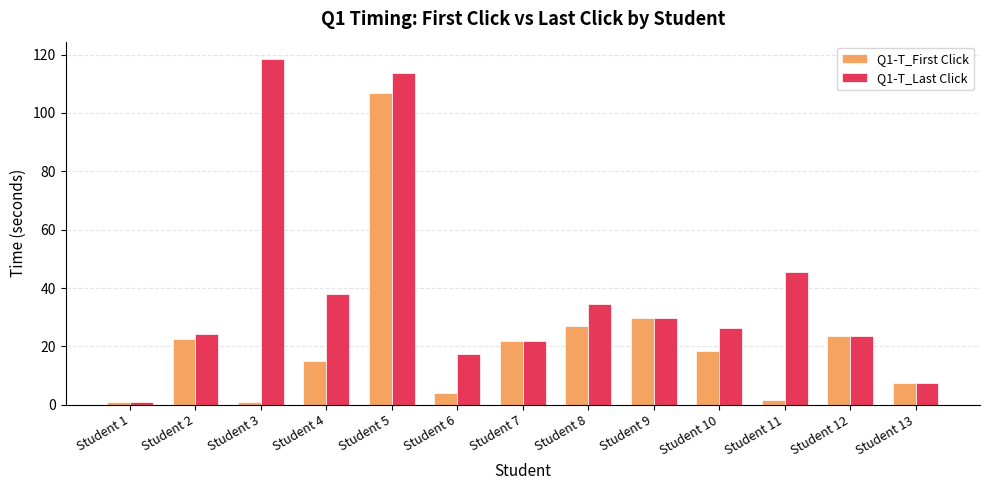

Rank the series by their maximum value, from highest to lowest.

Q1-T_Last Click, Q1-T_First Click